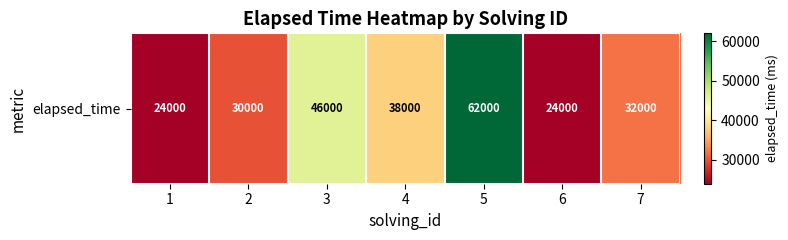

What is the maximum value shown in the chart?

62000